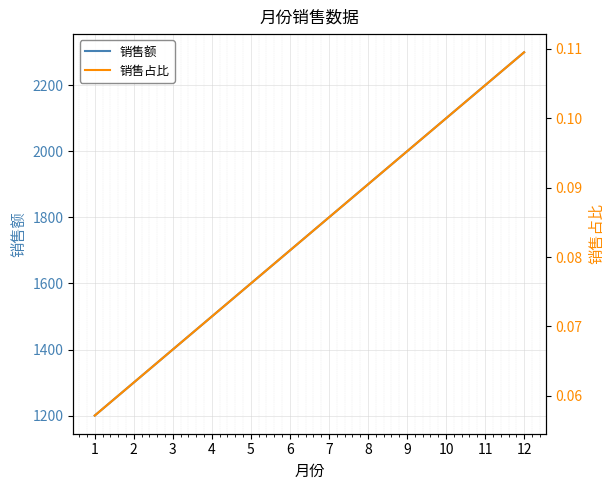

What is the lowest value of the 销售额 series?

1200